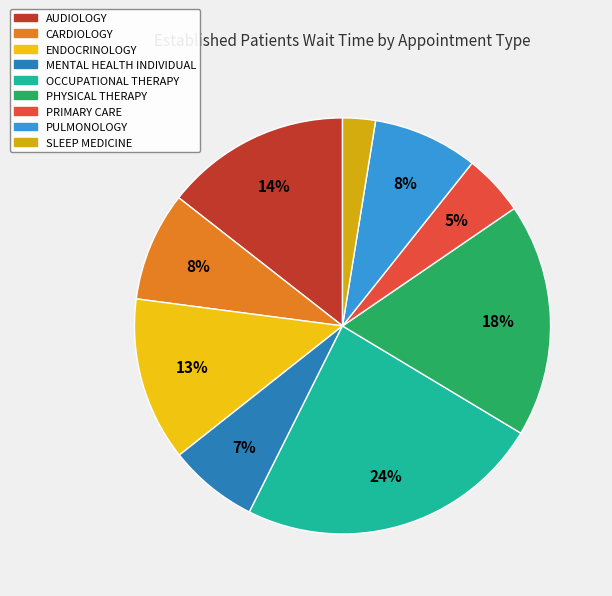

Is AUDIOLOGY the majority of the pie?

No